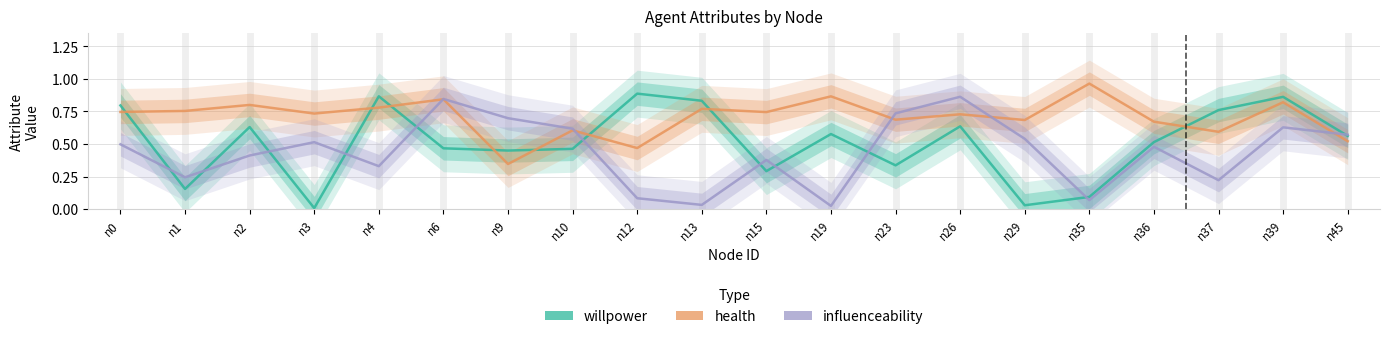

List the series in order of their peak value, highest first.

health, willpower, influenceability